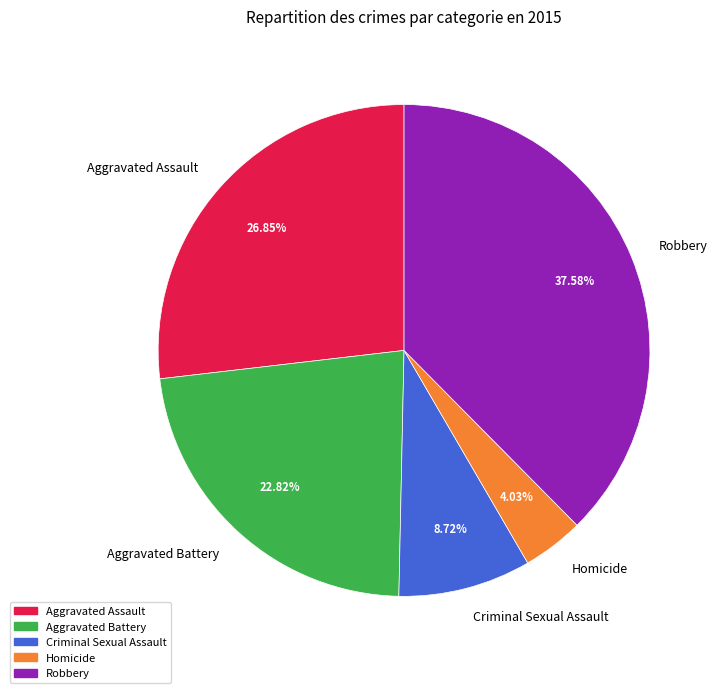

To the nearest percent, what portion does Aggravated Battery represent?

23%